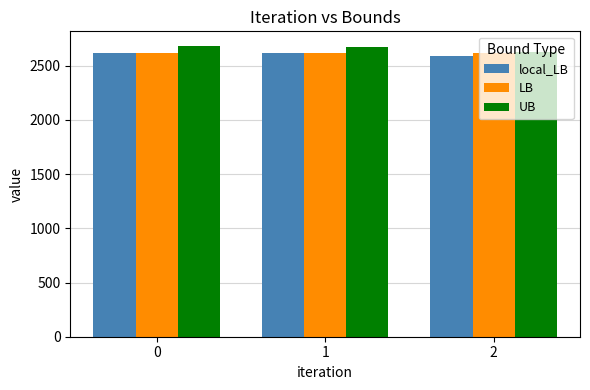

What is the maximum value for UB?

2683.0